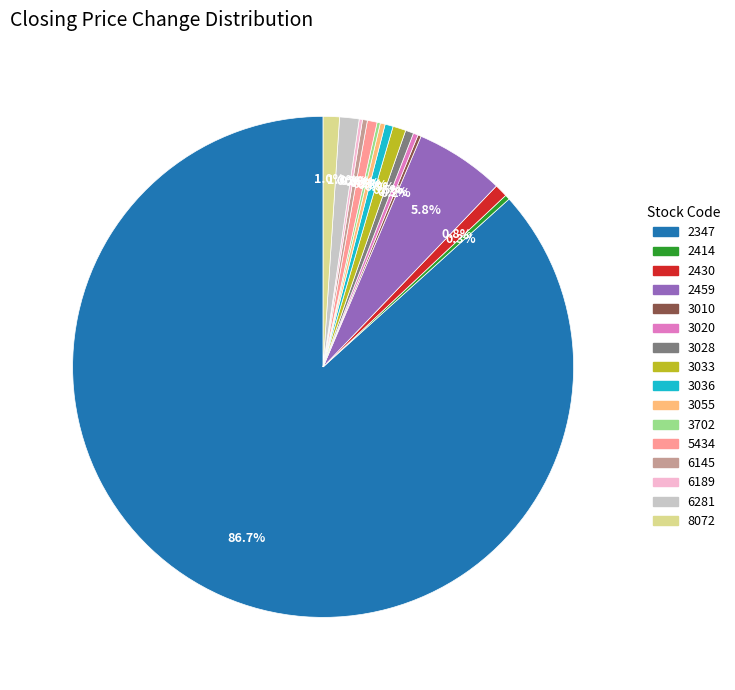

Is there a majority slice in this chart?

Yes